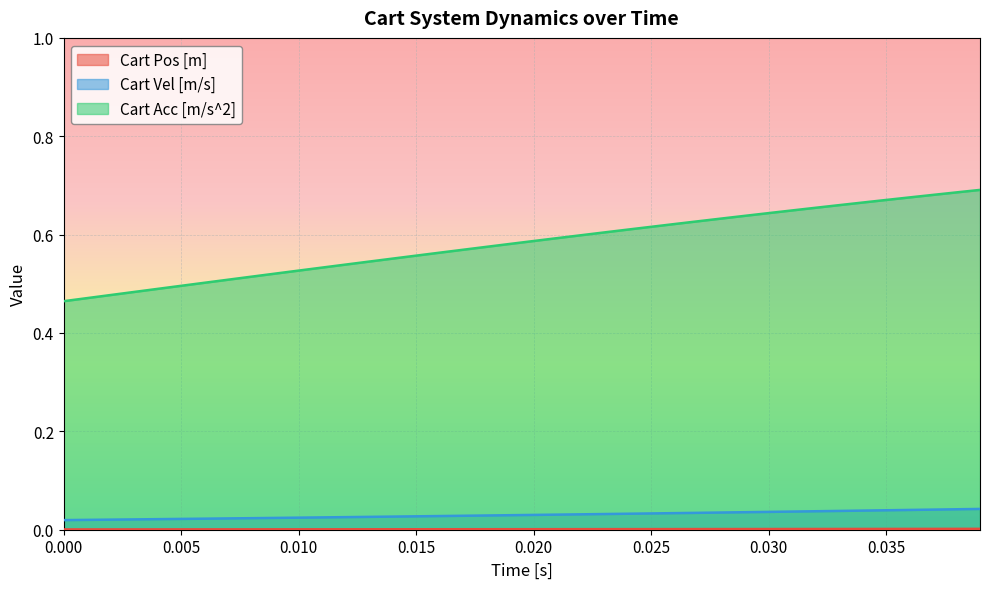

Which series has the largest range (max minus min)?

Cart Acc [m/s^2]